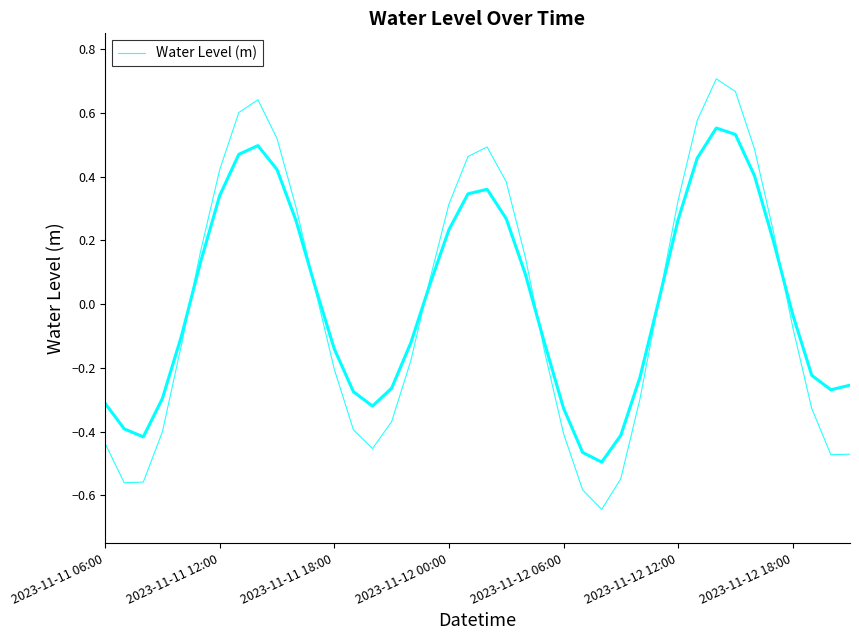

Is it true that the value at 32 is 0.7?

True